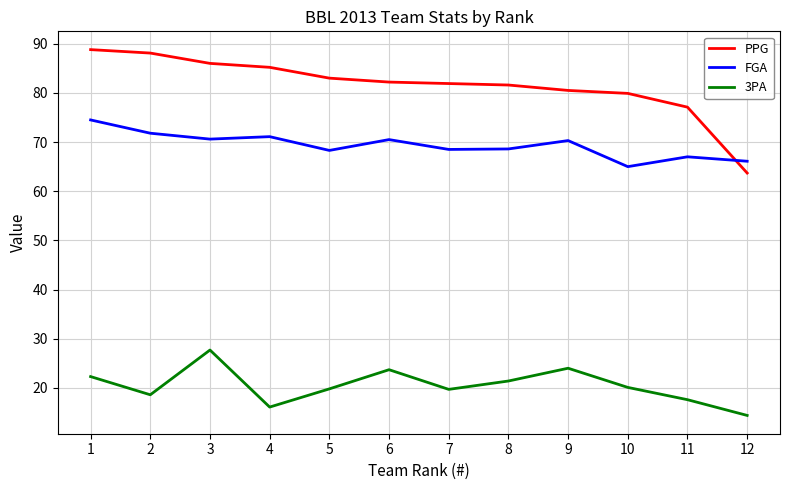

What is the difference between the highest and lowest values at 11?

59.5